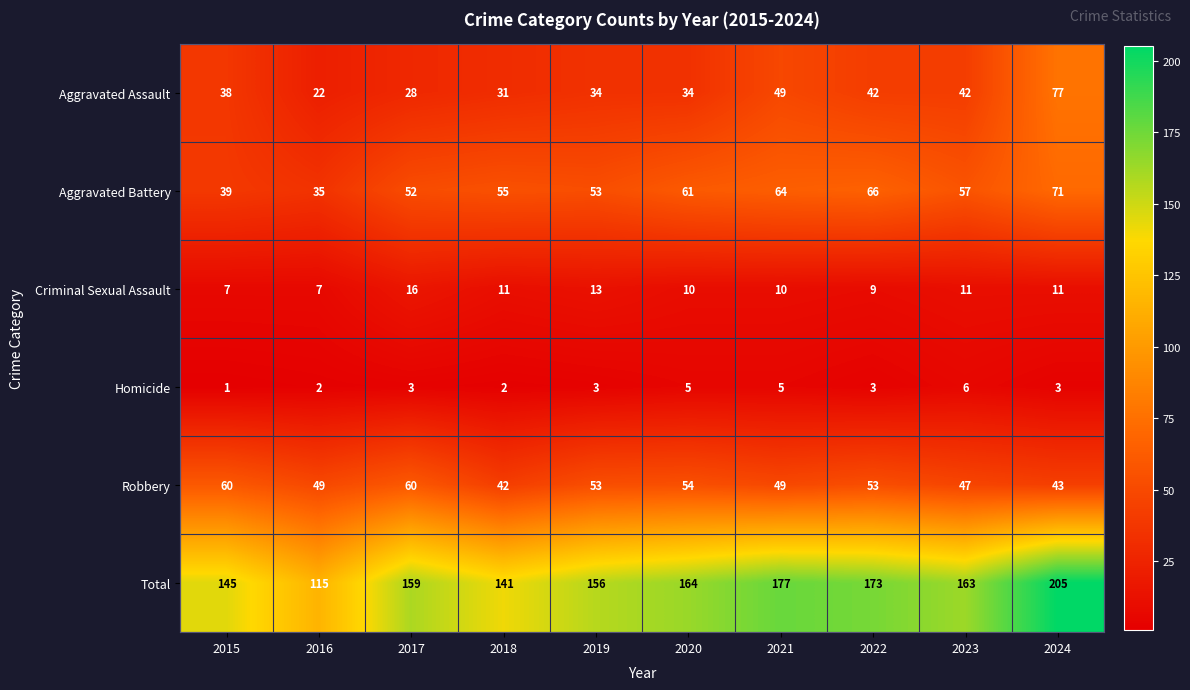

The value of Aggravated Assault at 2023 is 42. True or false?

True